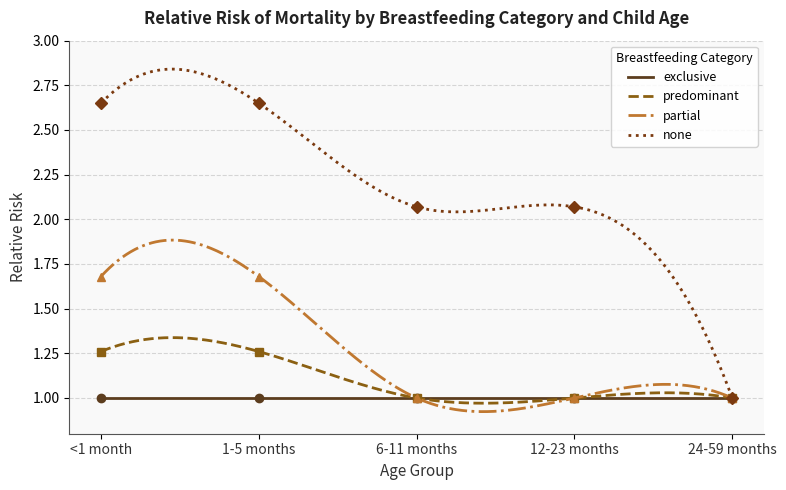

Rank the series at 24-59 months from lowest to highest value.

predominant, partial, none